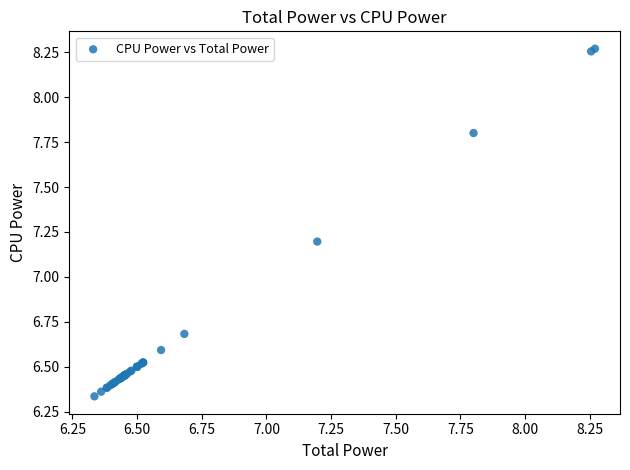

What Y value in the scatter plot is closest to 7?

7.2